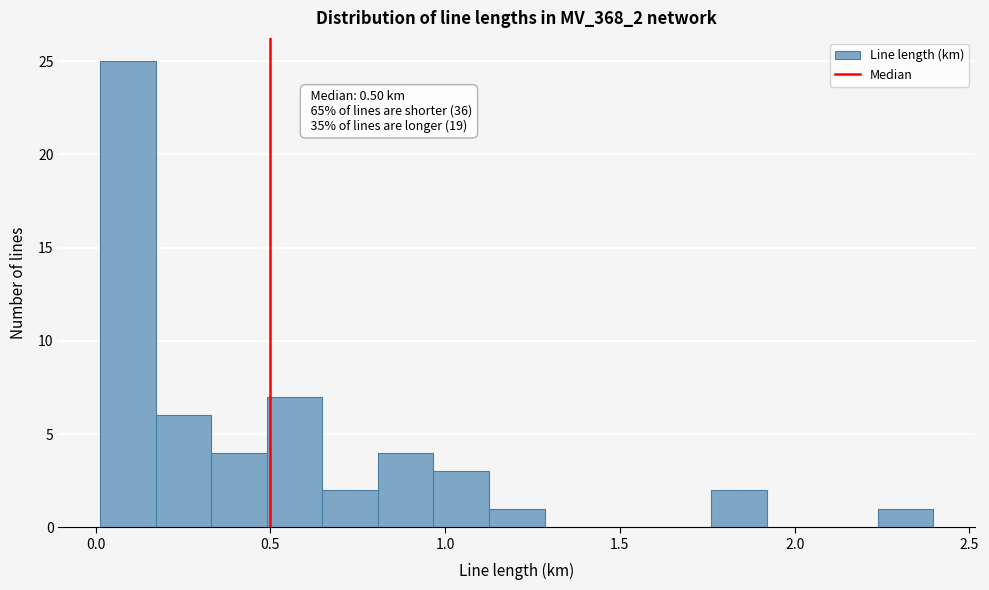

Read against the x-axis, roughly where is the centre of the tallest bar?

0.10